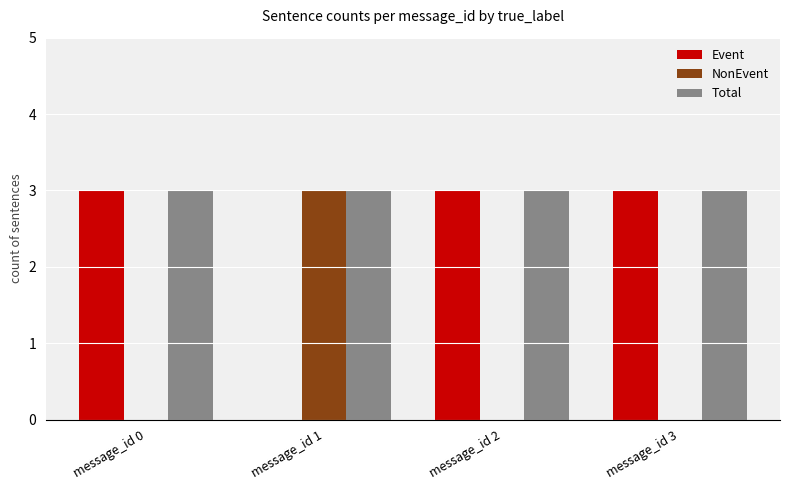

What is the spread (max minus min) of values at message_id 2?

3